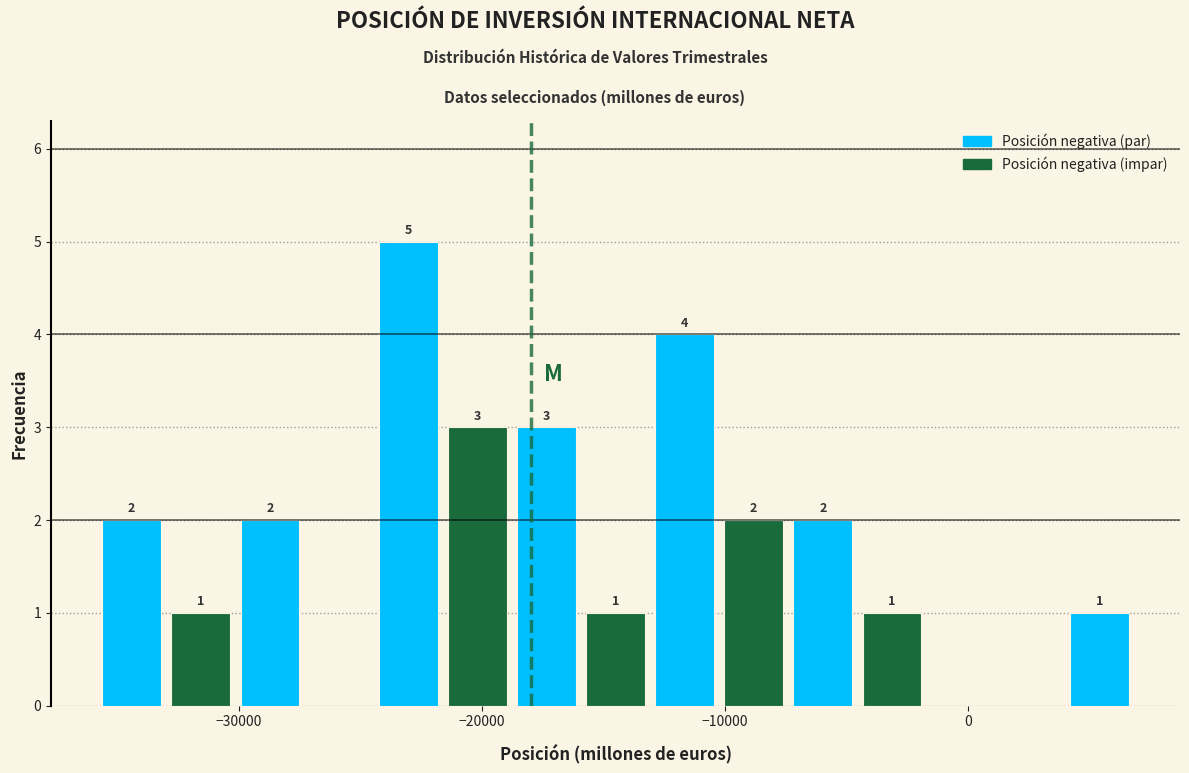

Around what value on the x-axis is the tallest bar? Give the approximate position of its centre, as read against the axis.

-23000